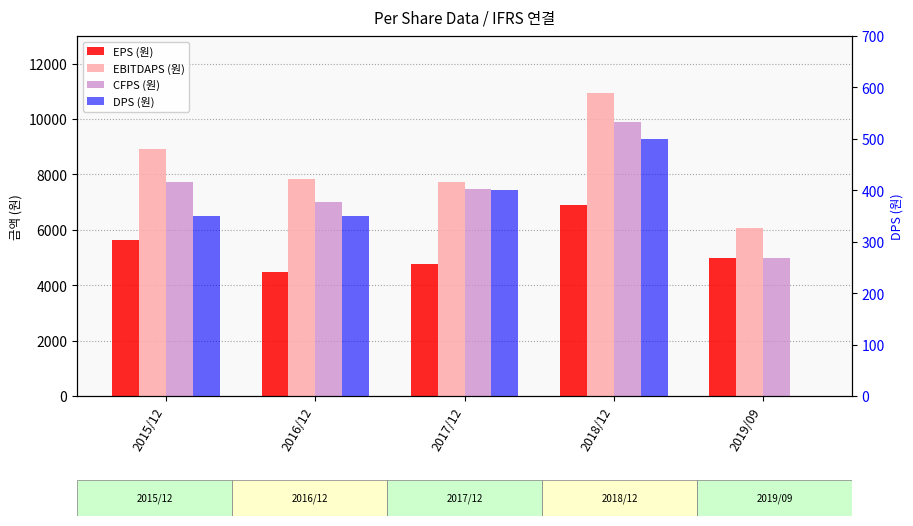

What is the total value across all series at 2019/09?

16042